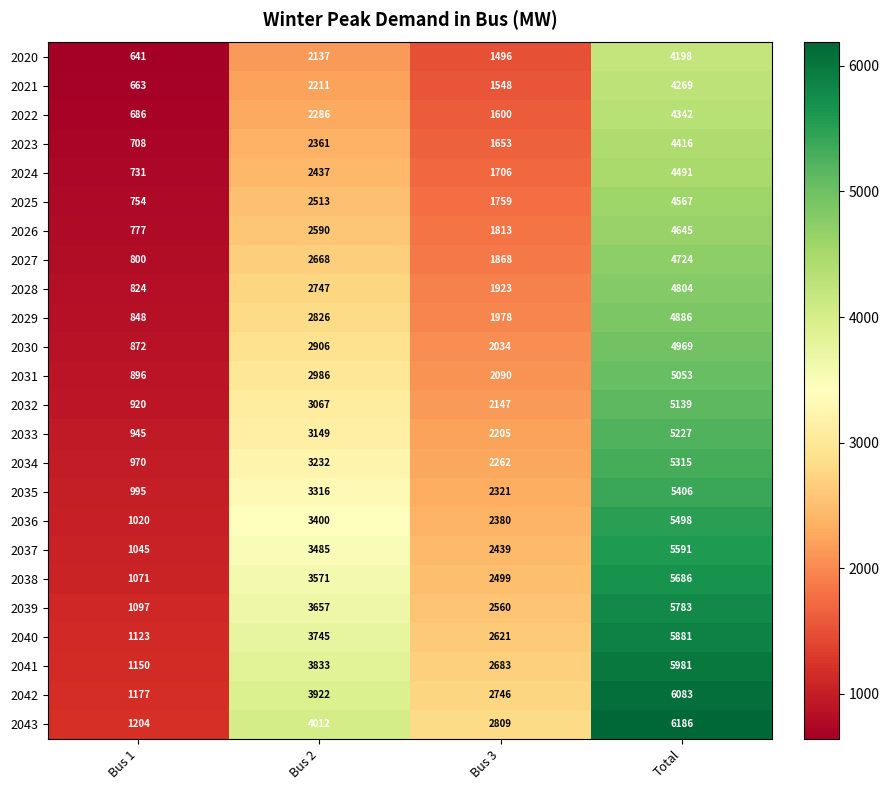

Which series has the largest range (max minus min)?

2043